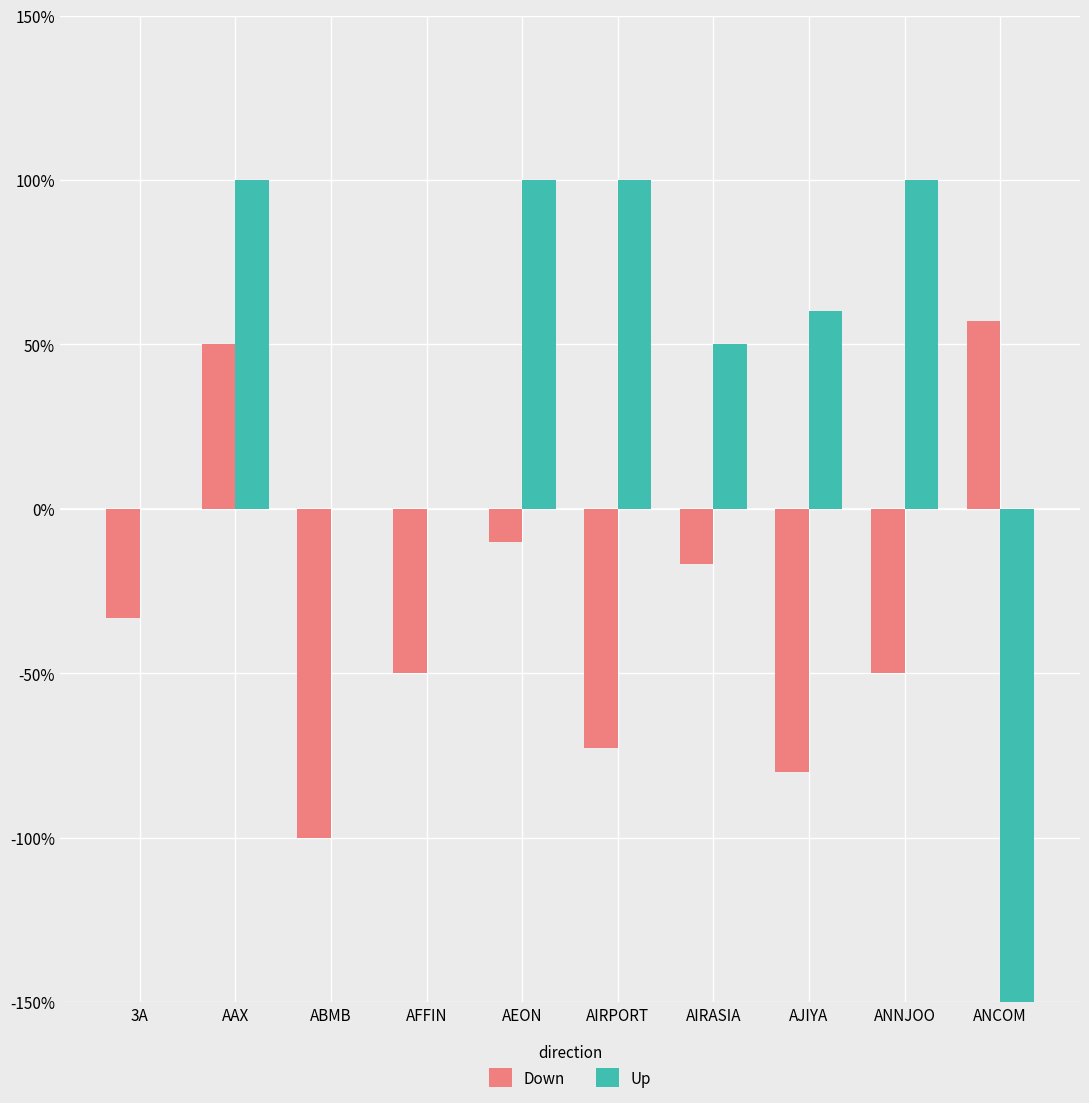

Rank the series at AJIYA from highest to lowest value.

Up, Down